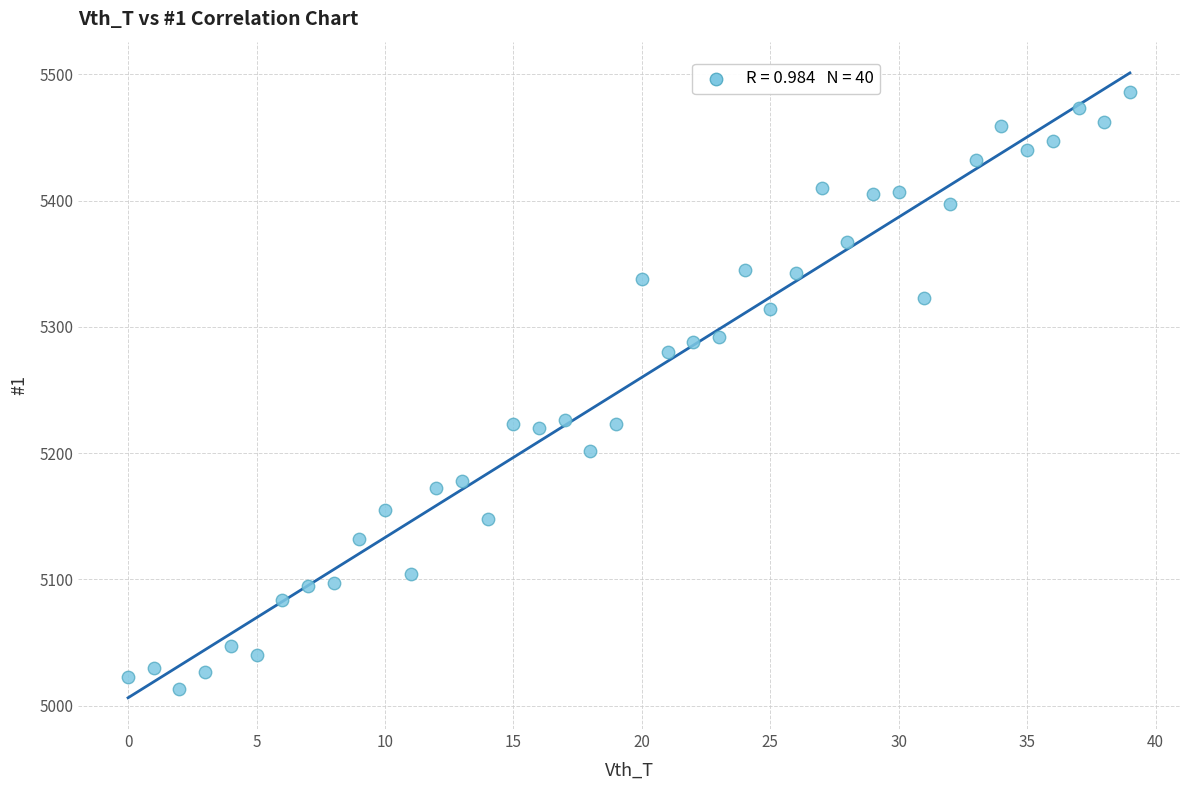

What is the range of Y values (max minus min)?

473